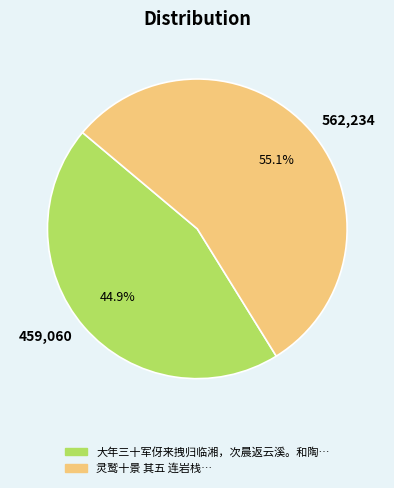

Rank the categories by value from lowest to highest.

459,060, 562,234